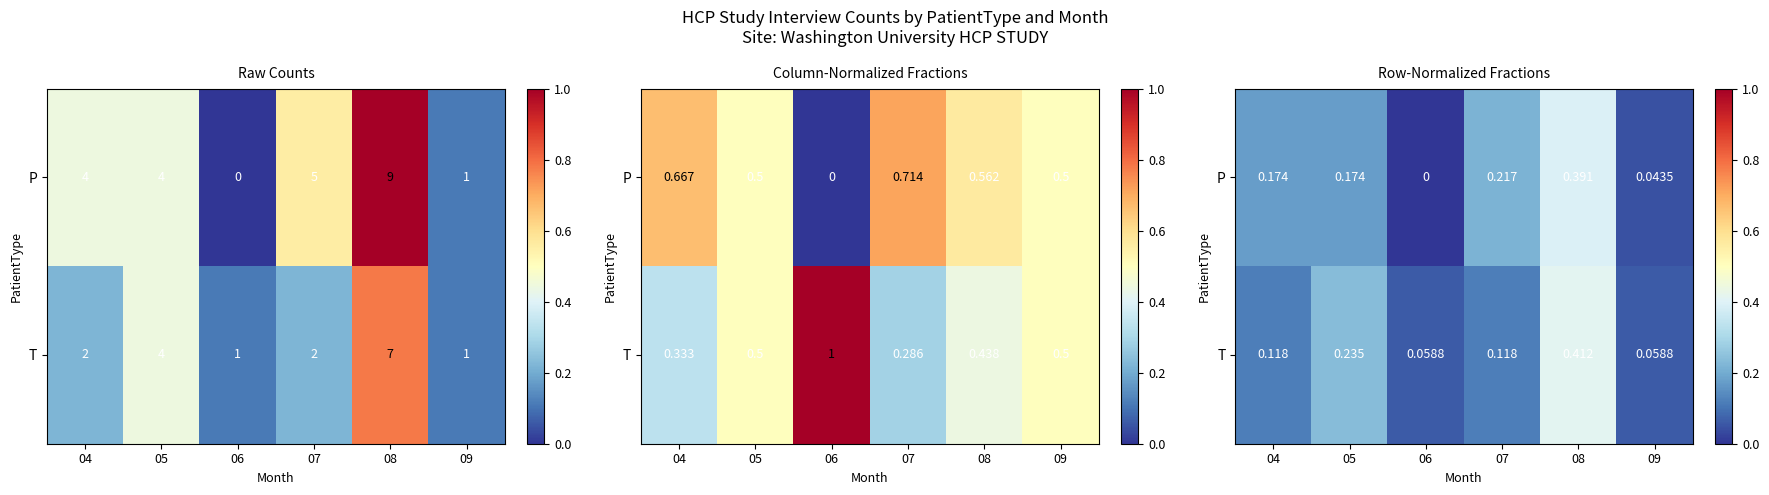

At which category is the sum across all series the highest?

08